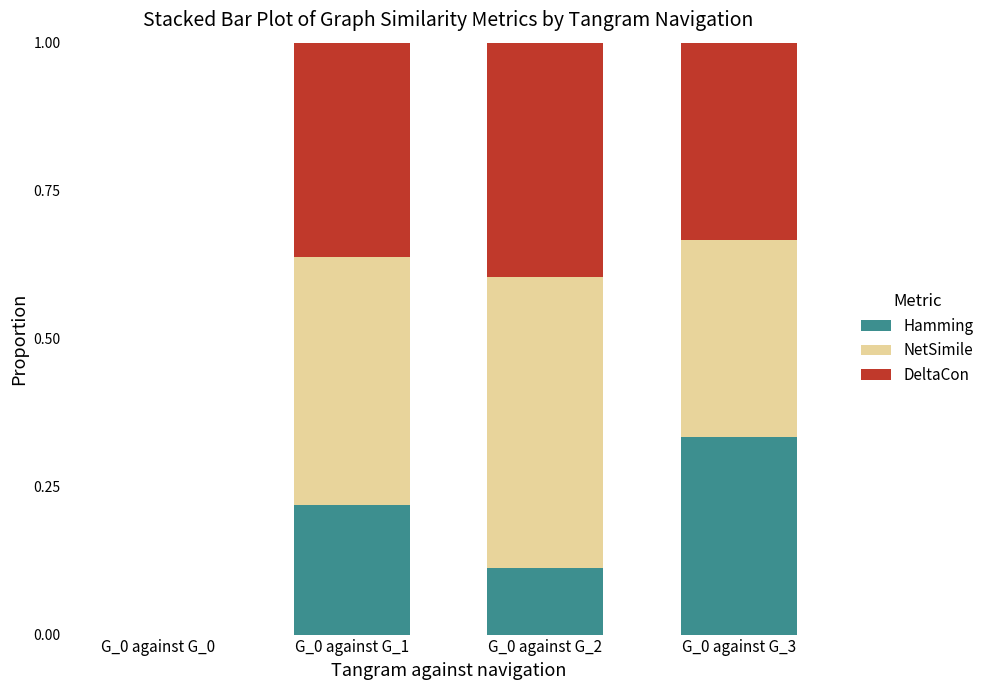

At which label does Hamming reach its peak?

G_0 against G_3